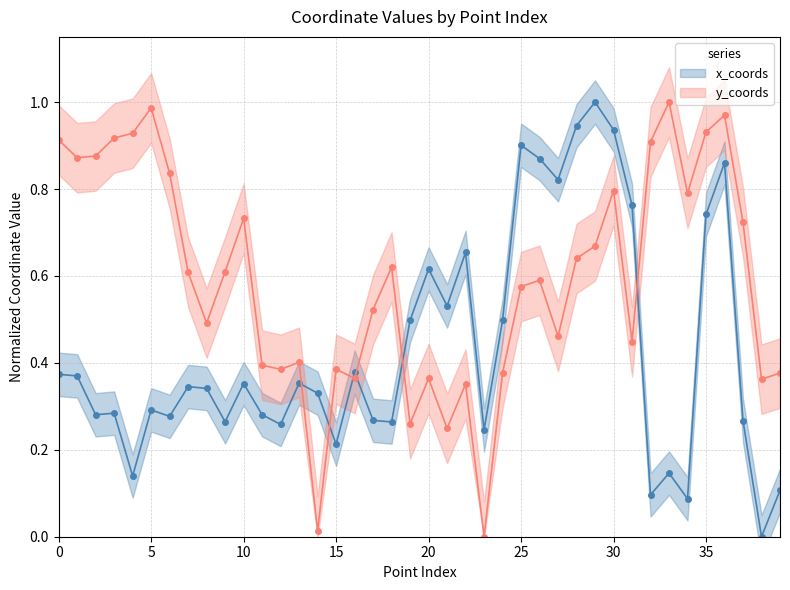

Reading right to left, list all the values displayed in this chart.

x_coords: 0.1	0.0	0.3	0.9	0.7	0.1	0.1	0.1	0.8	0.9	1.0	0.9	0.8	0.9	0.9	0.5	0.2	0.7	0.5	0.6	0.5	0.3	0.3	0.4	0.2	0.3	0.4	0.3	0.3	0.4	0.3	0.3	0.3	0.3	0.3	0.1	0.3	0.3	0.4	0.4
y_coords: 0.4	0.4	0.7	1.0	0.9	0.8	1.0	0.9	0.4	0.8	0.7	0.6	0.5	0.6	0.6	0.4	0.0	0.4	0.2	0.4	0.3	0.6	0.5	0.4	0.4	0.0	0.4	0.4	0.4	0.7	0.6	0.5	0.6	0.8	1.0	0.9	0.9	0.9	0.9	0.9